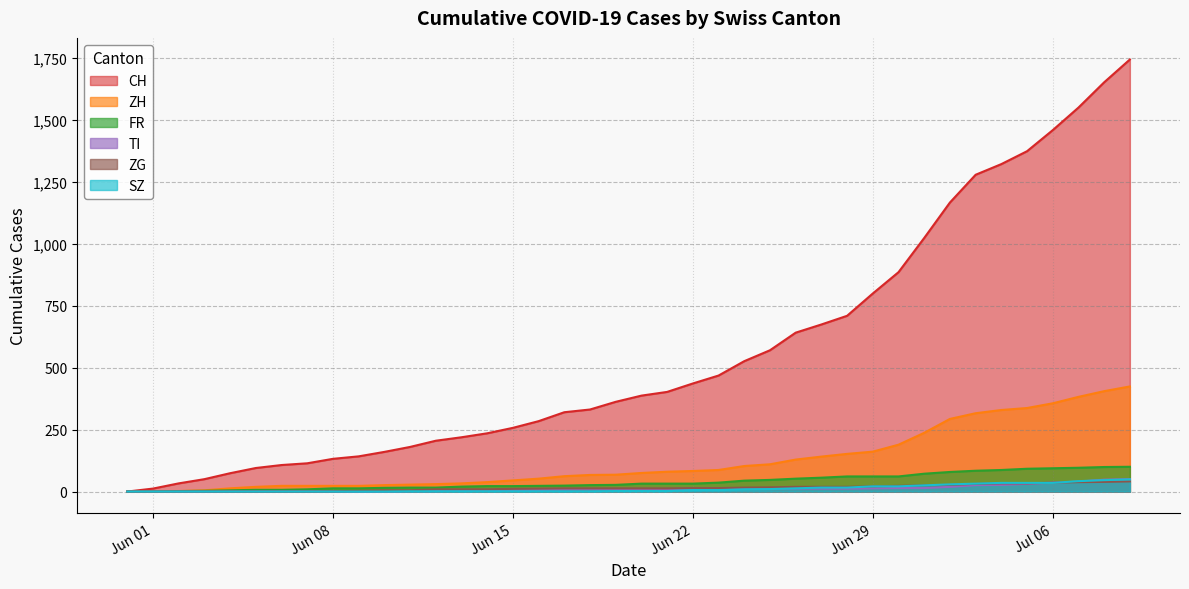

What is the average value of the TI series?

12